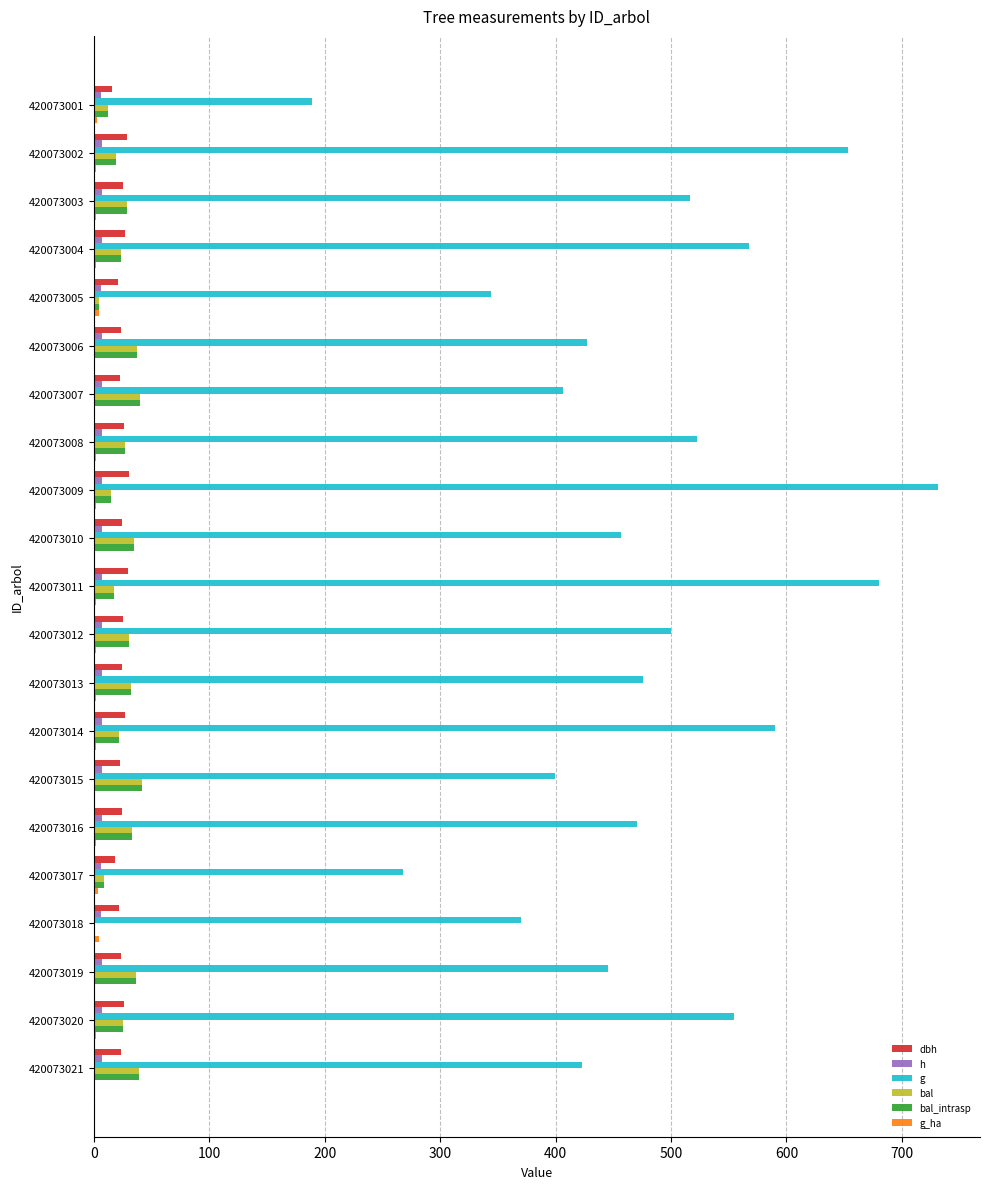

What position from the right is 12?

9